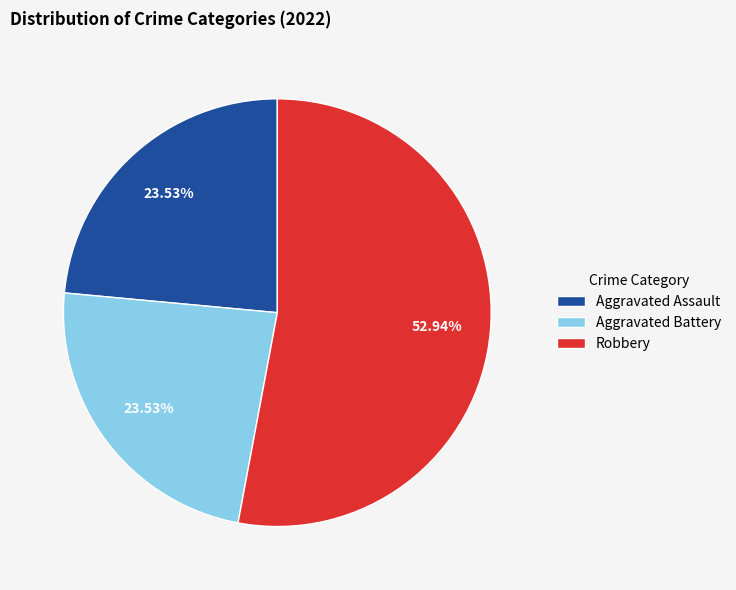

Which category has the biggest portion of the pie?

Robbery